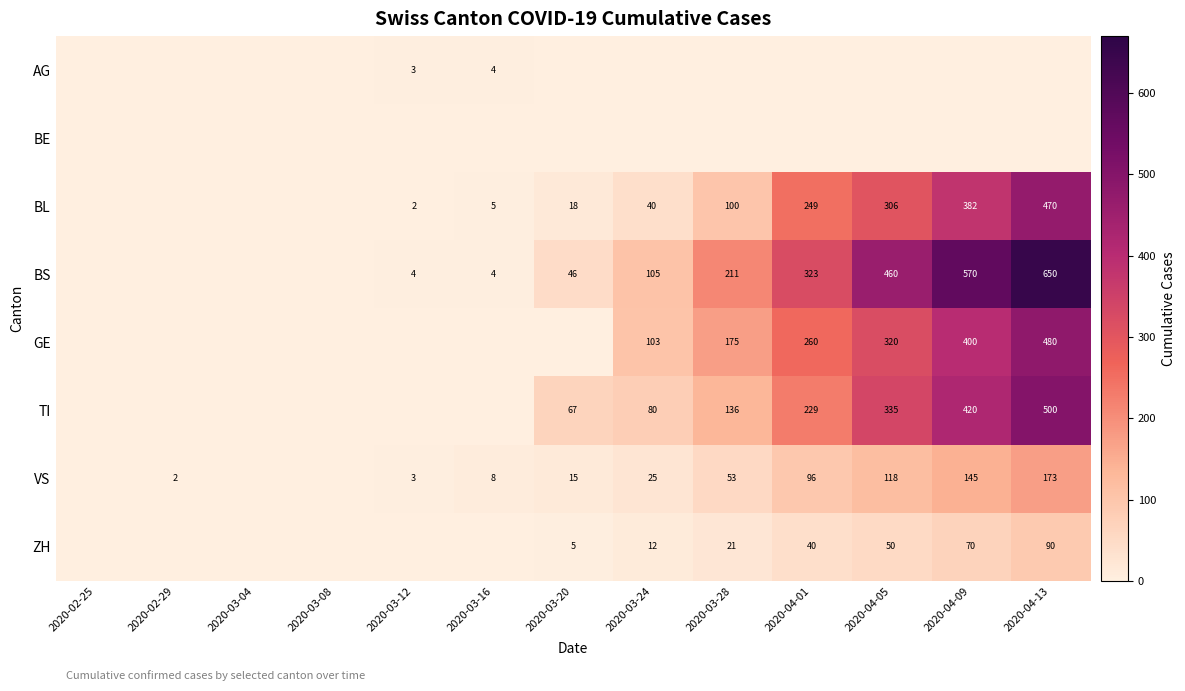

Is it true that VS equals 2 at 2020-02-29?

True